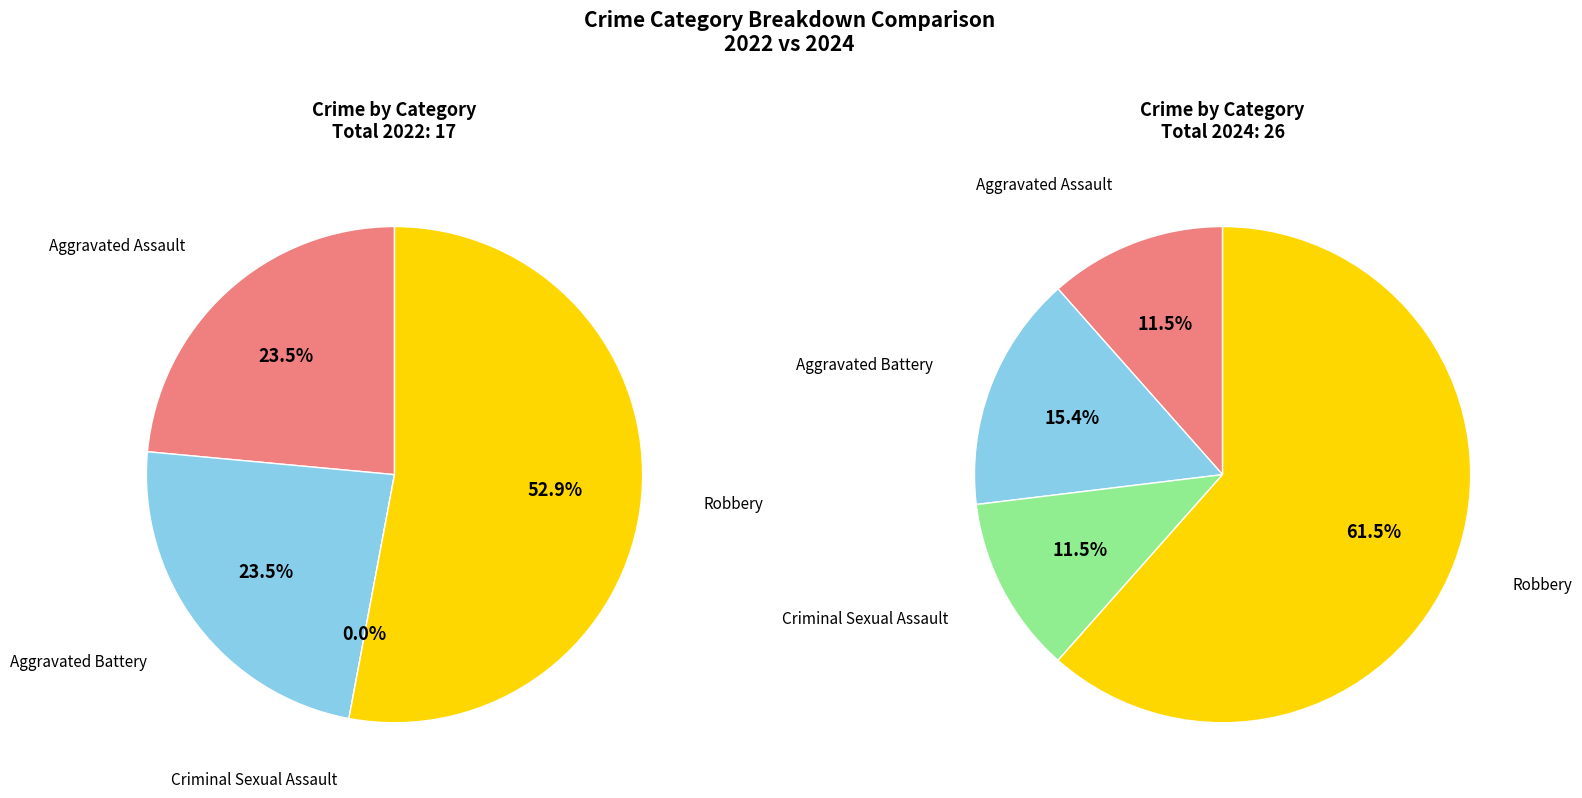

What is the total percentage of values_2022 and 2?

23.5%